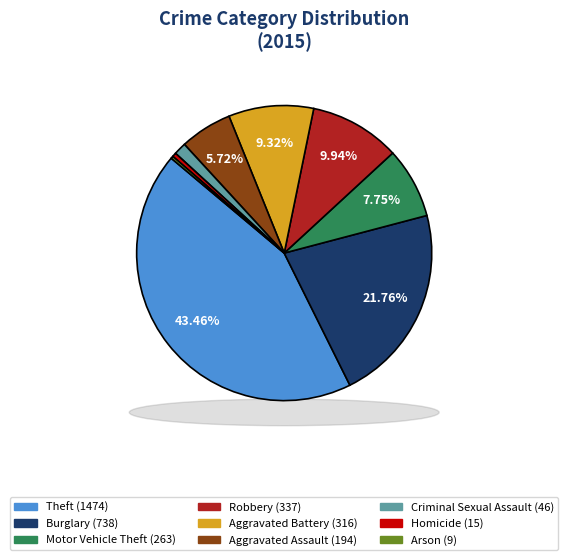

Rank the categories by value from lowest to highest.

Arson, Homicide, Criminal Sexual Assault, Aggravated Assault, Motor Vehicle Theft, Aggravated Battery, Robbery, Burglary, Theft